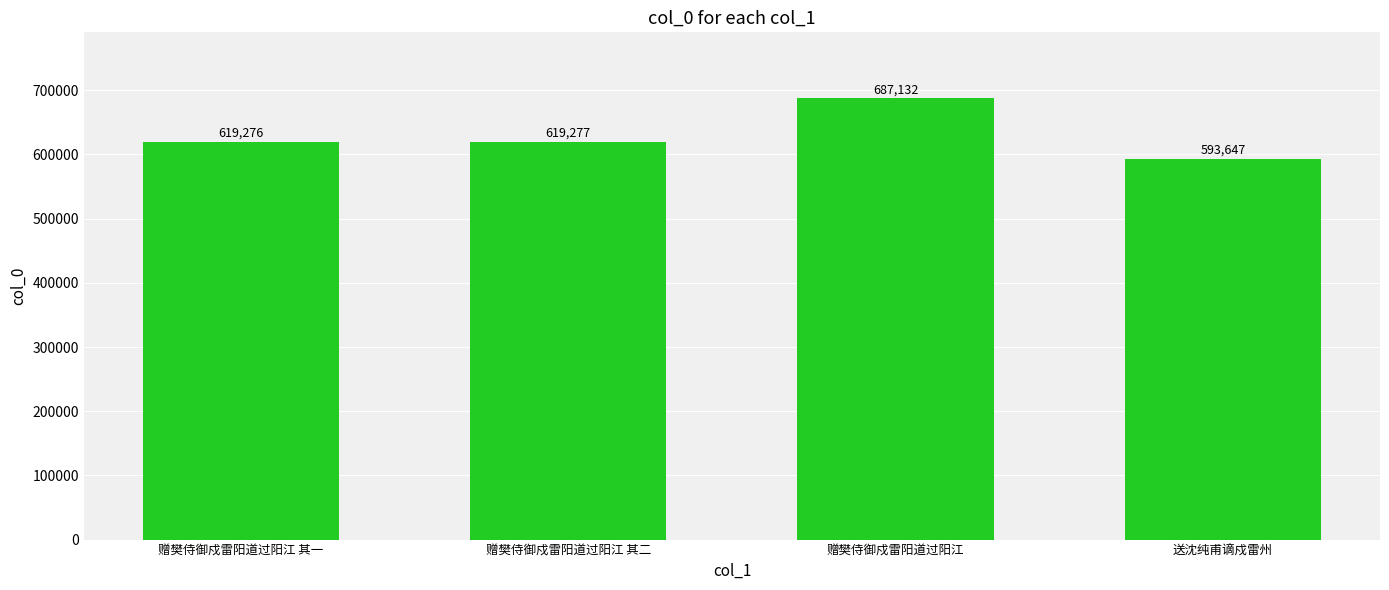

List the labels in order of value, smallest first.

送沈纯甫谪戍雷州, 赠樊侍御戍雷阳道过阳江 其一, 赠樊侍御戍雷阳道过阳江 其二, 赠樊侍御戍雷阳道过阳江